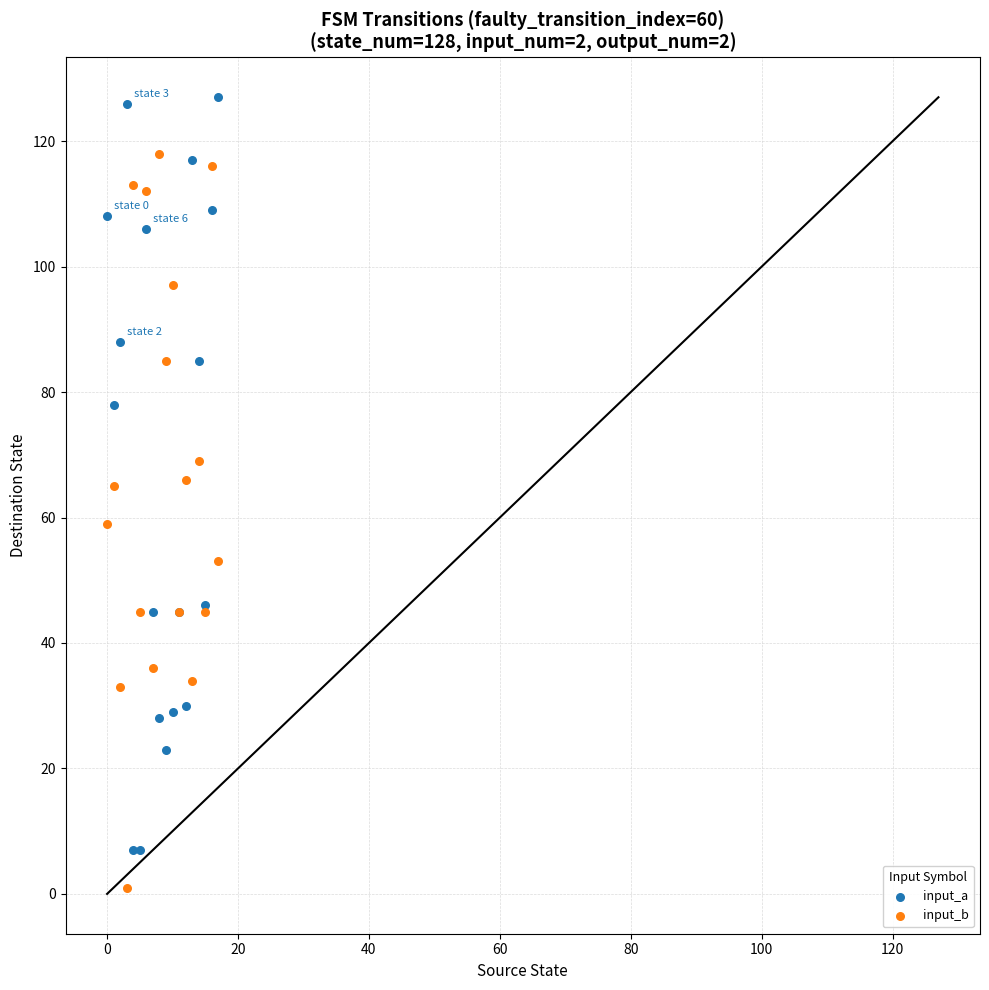

Which series reaches the maximum Y coordinate?

input_a